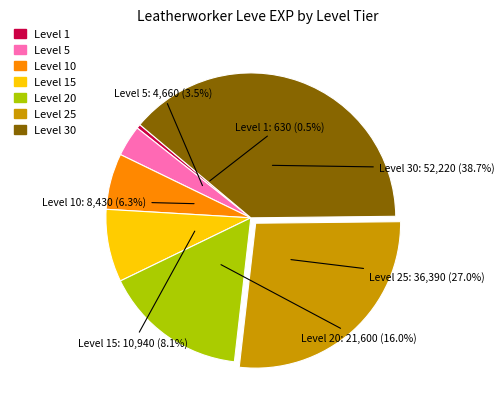

Is there any slice that represents more than half of the pie?

No